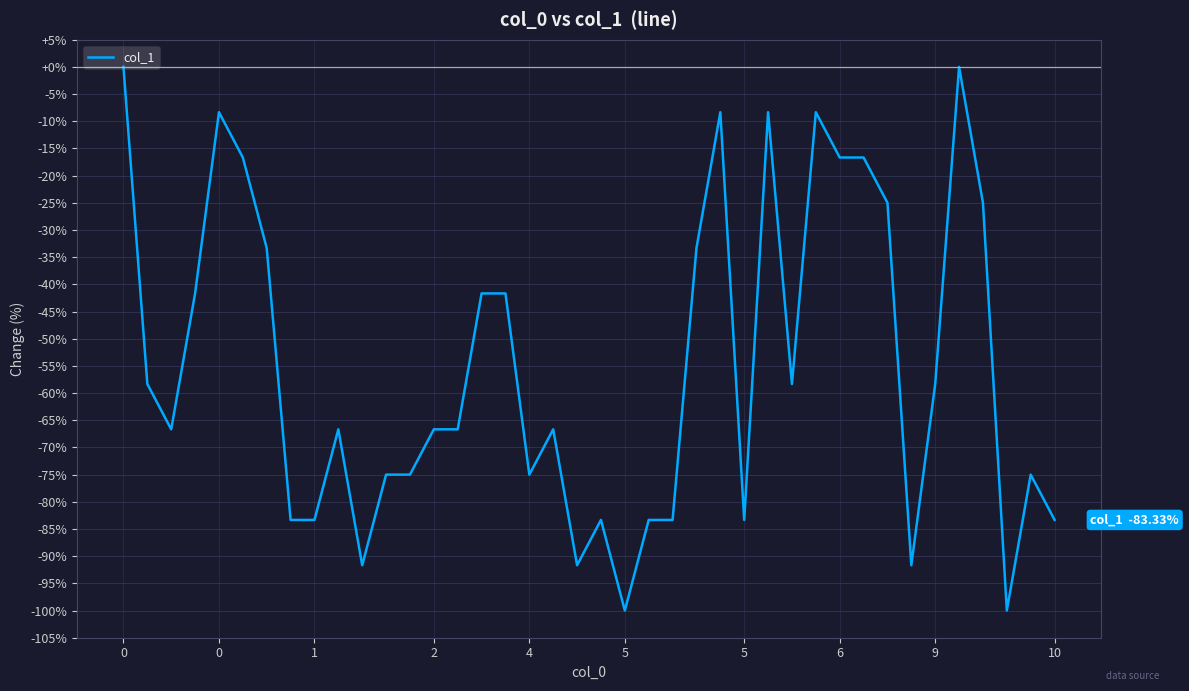

What is the minimum value shown in the chart?

-100.0